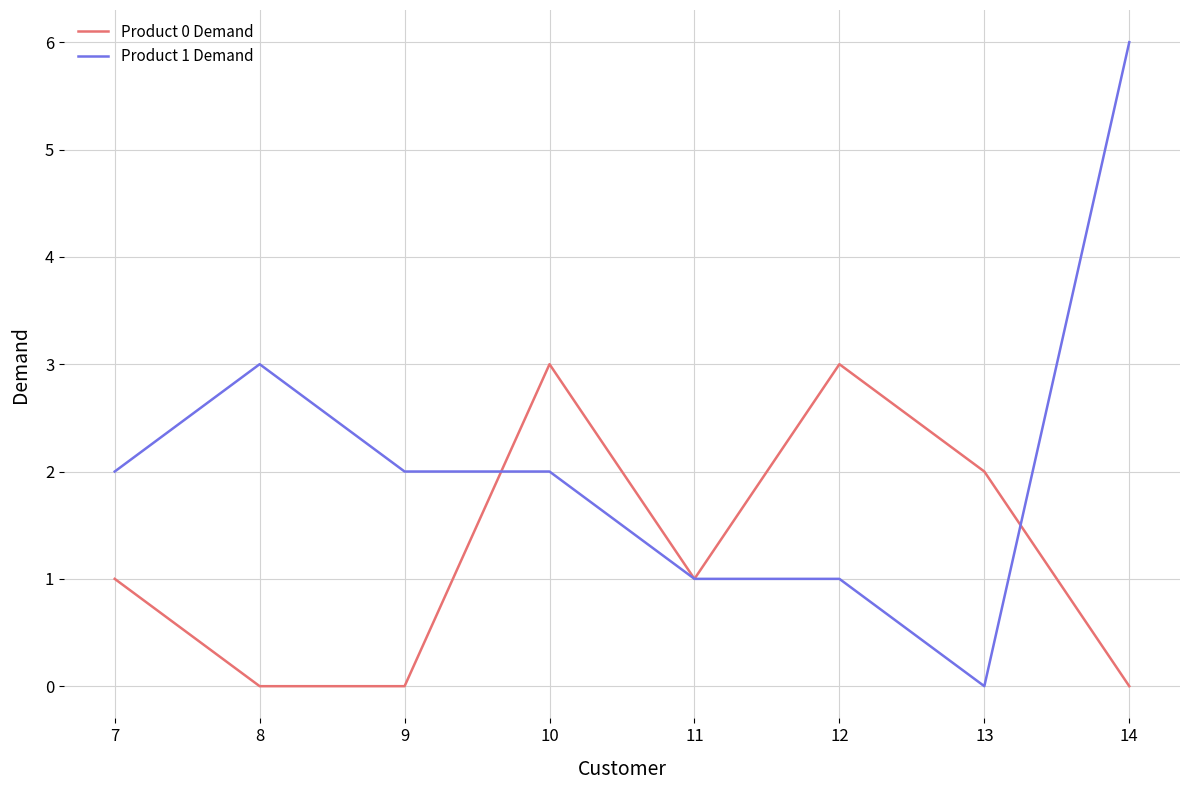

Which series has the largest total across all categories?

Product 1 Demand